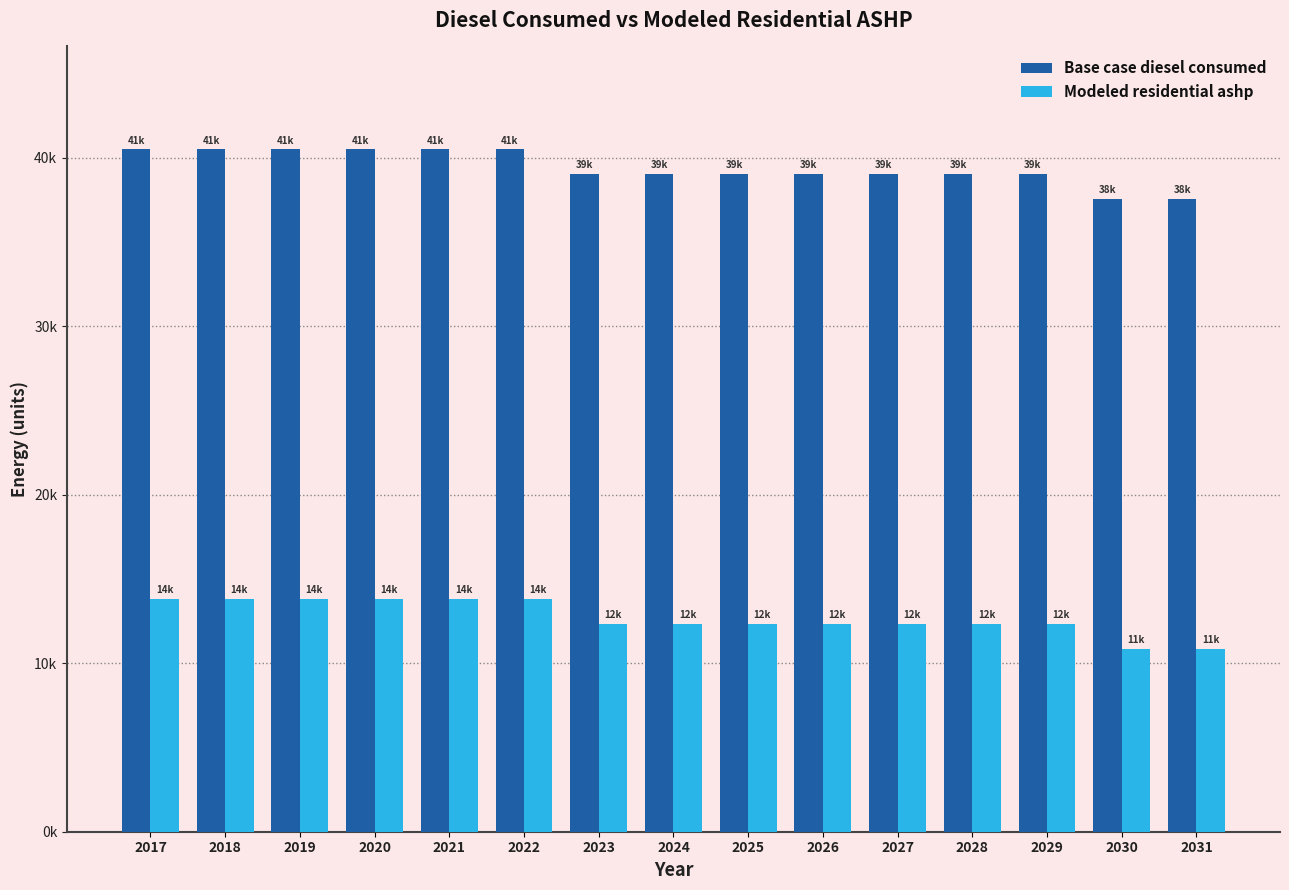

Rank the series by their average value, from lowest to highest.

Modeled residential ashp, Base case diesel consumed